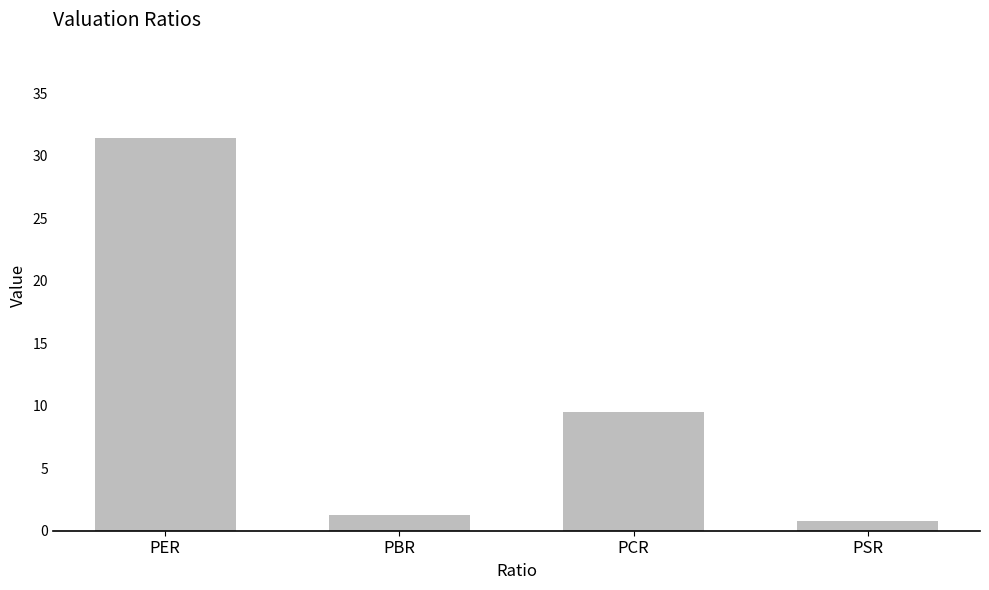

Reading left to right, extract all data points from this chart.

PER=31.4	PBR=1.2	PCR=9.5	PSR=0.8